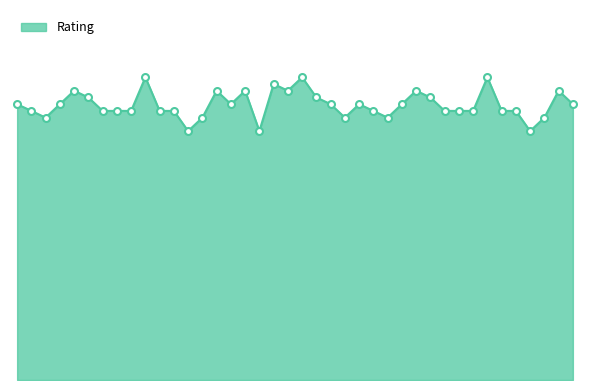

How many points are higher than both their immediate neighbors (excluding endpoints)?

10